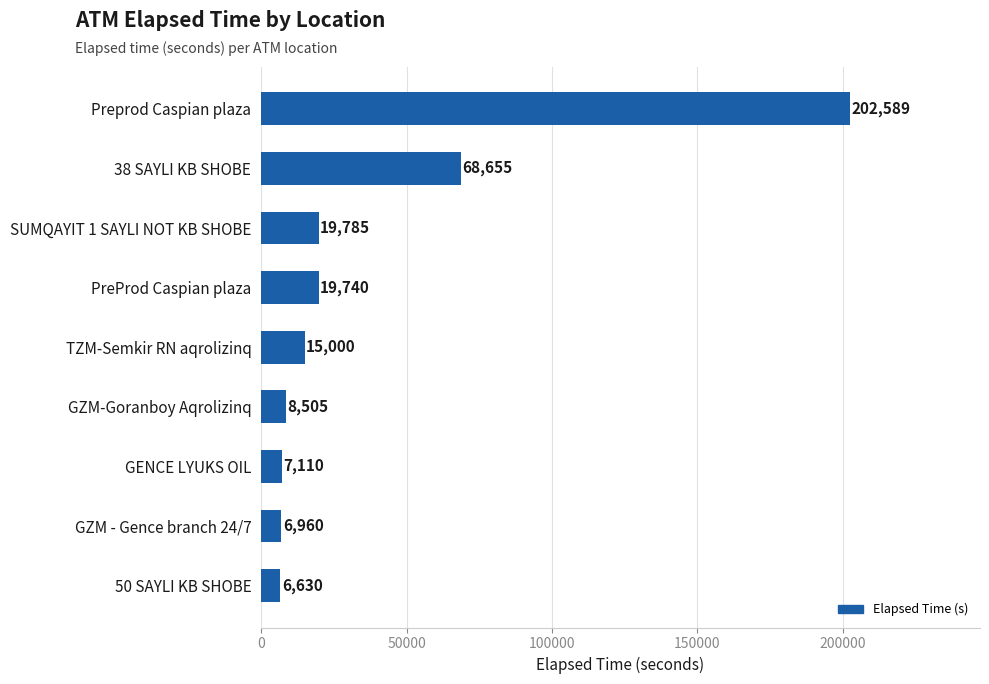

What is the ratio of the value at 50 SAYLI KB SHOBE to the value at GZM - Gence branch 24/7?

1.0